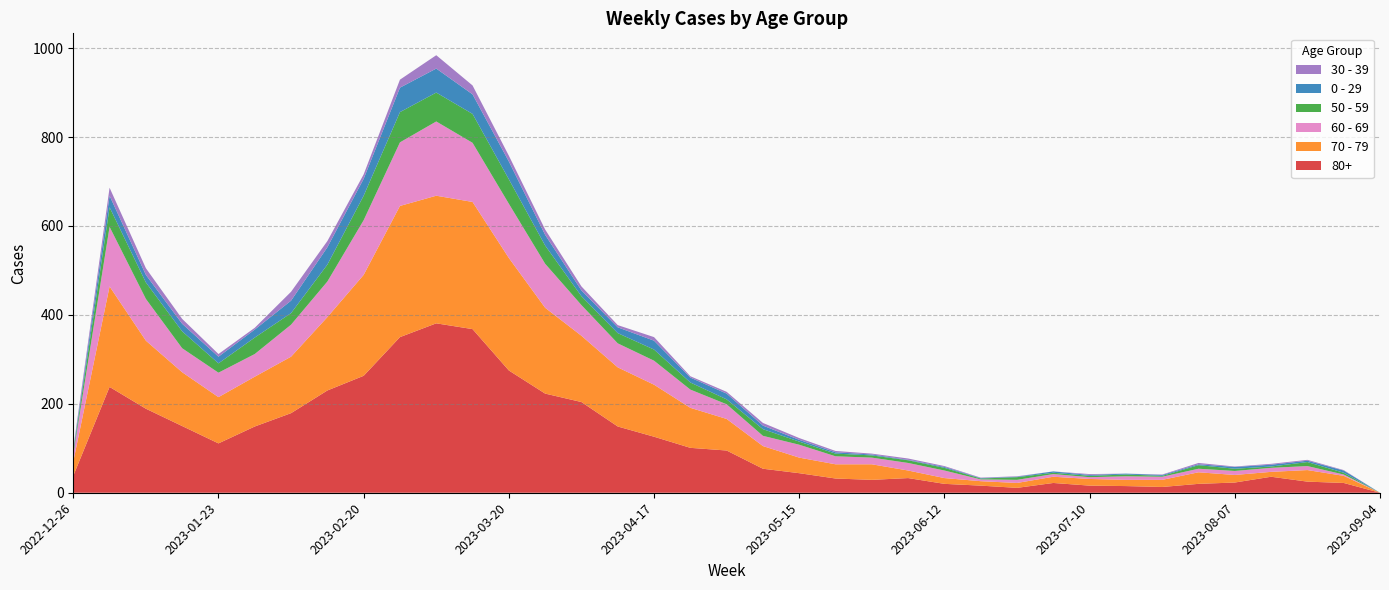

Reading left to right, what are all the values shown in this chart?

80+: 38	238	189	150	111	149	179	230	263	350	381	368	275	223	204	149	126	101	95	54	44	32	29	33	20	16	11	22	16	15	13	20	23	36	25	22	0
70 - 79: 32	226	153	121	104	112	127	165	227	295	287	286	253	193	149	133	117	90	71	51	35	32	35	17	13	10	11	14	15	14	16	26	17	11	26	16	0
60 - 69: 16	134	94	54	55	51	72	80	123	143	167	133	122	99	69	54	54	41	33	23	29	18	15	17	17	4	7	6	4	8	7	8	9	9	9	3	0
50 - 59: 5	44	37	38	21	37	26	38	55	68	65	65	55	41	20	23	25	16	11	15	7	6	5	6	6	2	6	3	3	4	2	8	5	3	9	4	0
0 - 29: 4	26	17	17	15	18	28	39	38	55	54	44	40	24	13	13	20	11	13	8	4	3	2	1	2	1	1	3	2	2	2	2	4	4	3	5	0
30 - 39: 5	18	15	11	6	4	20	14	10	18	30	20	13	12	9	5	8	3	4	6	4	3	2	3	2	1	1	0	2	0	1	3	1	2	2	1	0